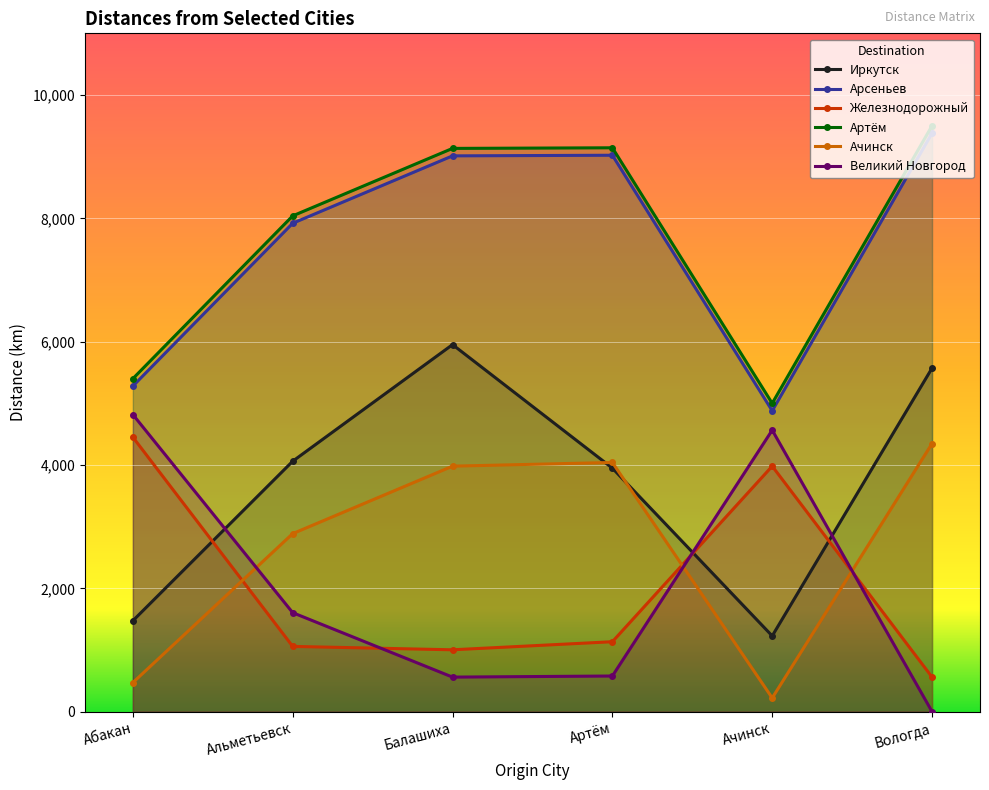

How many values in the Артём series are below 9134?

3